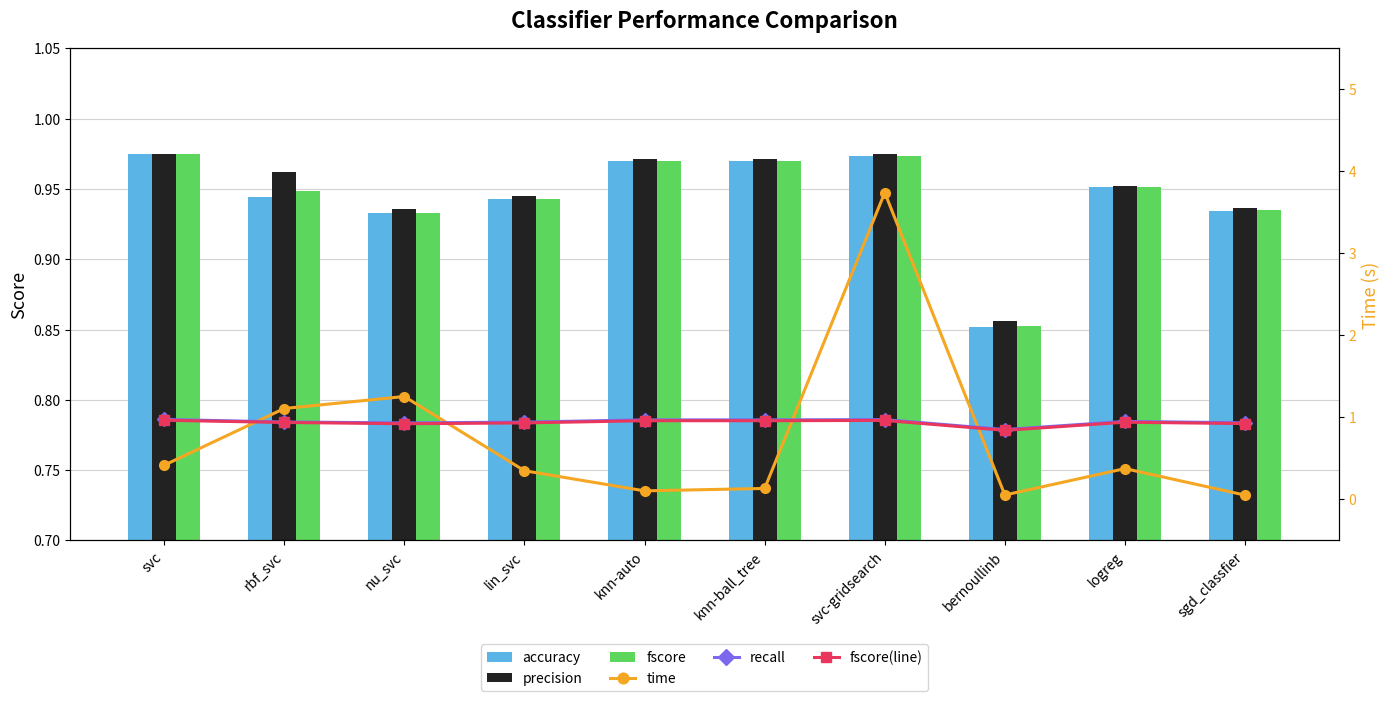

List the labels in order of fscore value, largest first.

svc, svc-gridsearch, knn-auto, knn-ball_tree, logreg, rbf_svc, lin_svc, sgd_classfier, nu_svc, bernoullinb